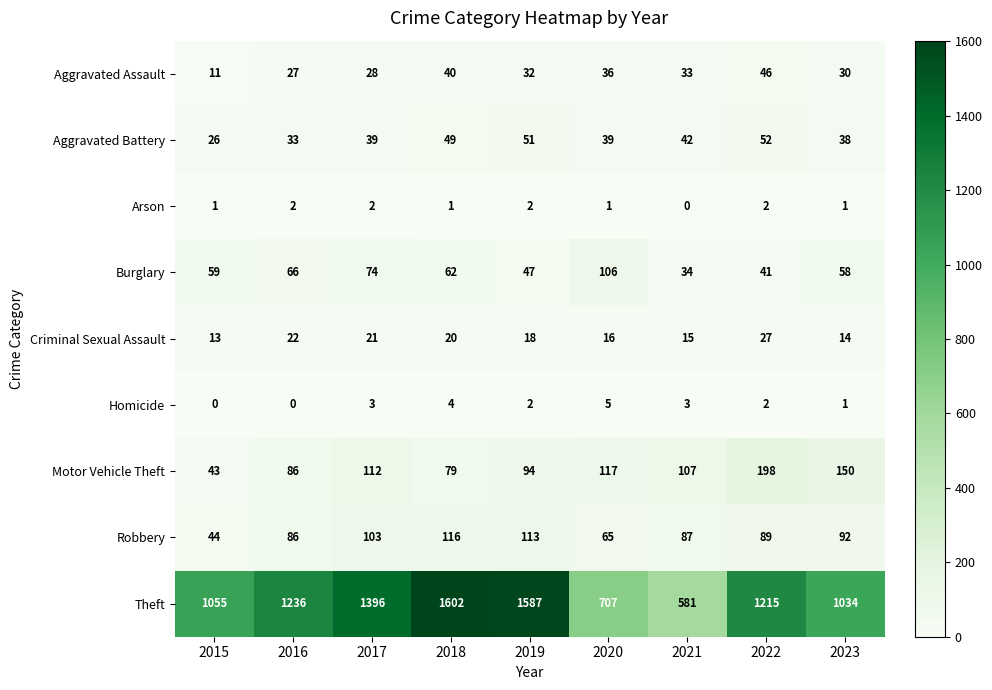

At which category is the sum across all series the highest?

2018